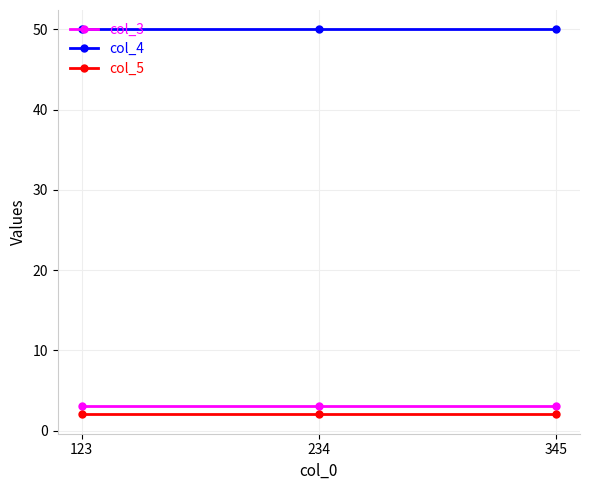

What is the spread (max minus min) of values at 345?

48